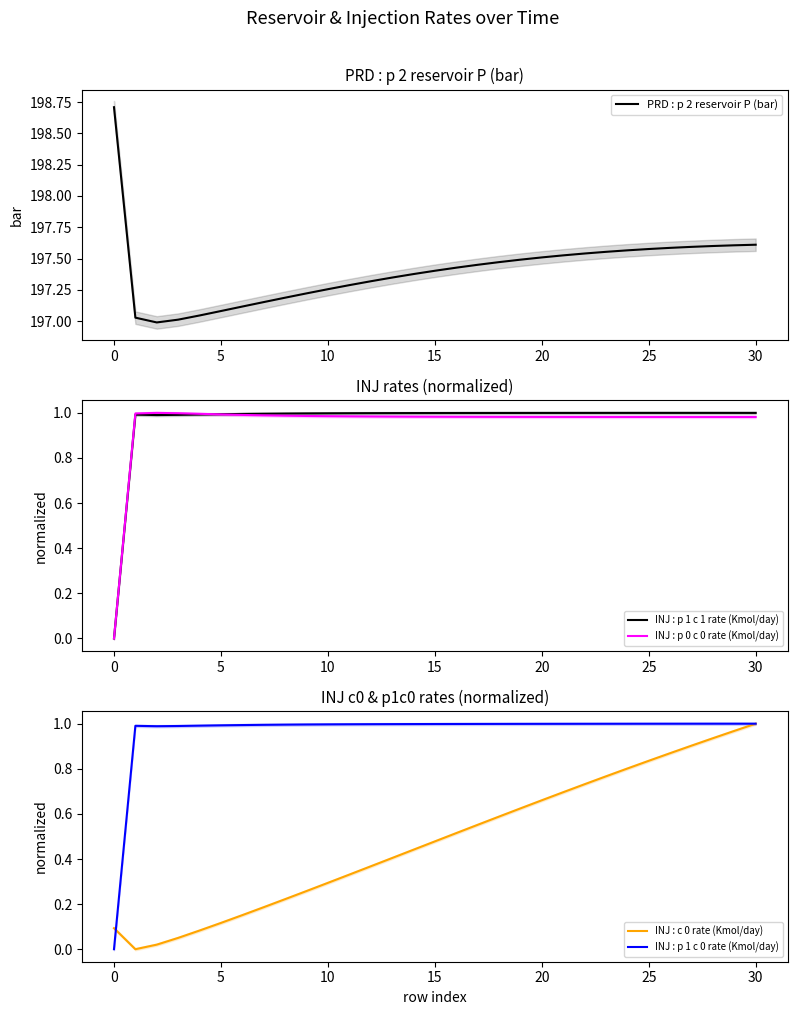

Which has a higher value, 14 or 26?

26